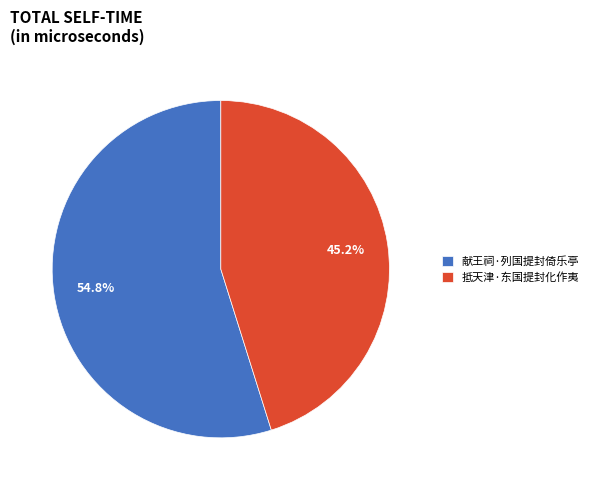

Combined, do 献王祠·列国提封倚乐亭 and 抵天津·东国提封化作夷 account for over 50%?

Yes